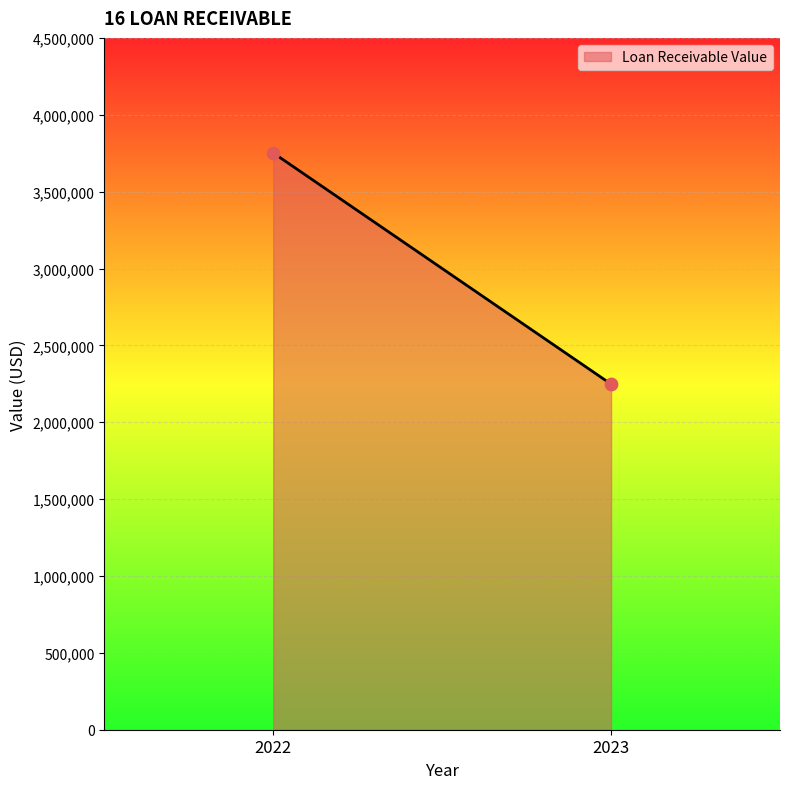

What is the range of Y values (max minus min)?

1504000